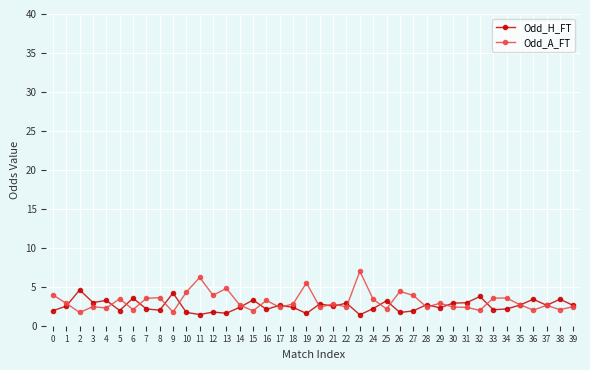

What is the maximum value for Odd_H_FT?

4.6